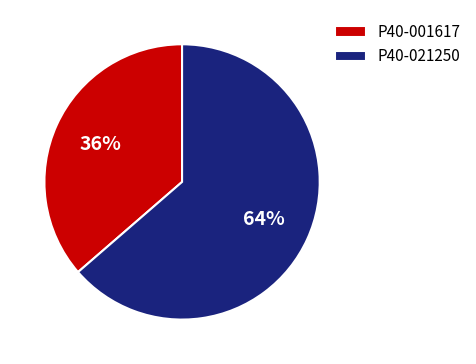

Which category has the smallest portion of the pie?

P40-001617